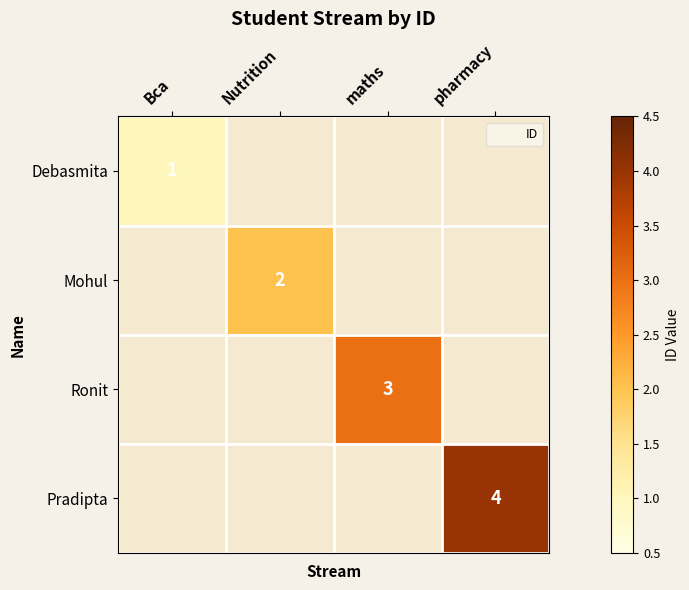

At maths, list the series in order from largest to smallest.

Ronit, Debasmita, Mohul, Pradipta